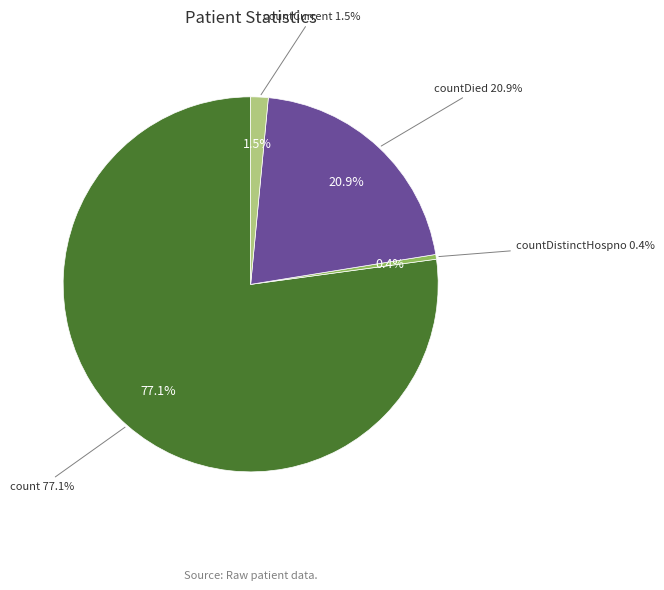

What is the ratio of the value at countDied to the value at count?

0.3